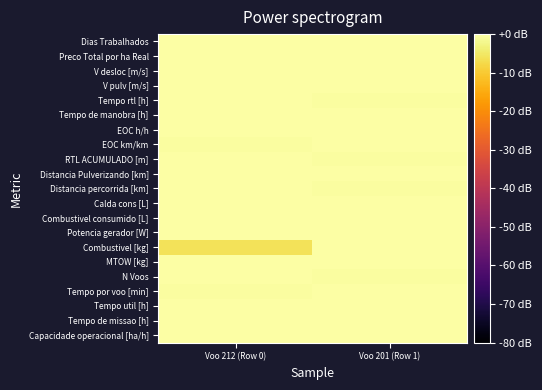

Reading right to left, transcribe all the data shown in this chart.

Capacidade operacional [ha/h]: Voo 201 (Row 1)=0.0	Voo 212 (Row 0)=-0.1
Tempo de missao [h]: Voo 201 (Row 1)=-0.1	Voo 212 (Row 0)=0.0
Tempo util [h]: Voo 201 (Row 1)=-0.1	Voo 212 (Row 0)=0.0
Tempo por voo [min]: Voo 201 (Row 1)=0.0	Voo 212 (Row 0)=-0.4
N Voos: Voo 201 (Row 1)=-0.5	Voo 212 (Row 0)=0.0
MTOW [kg]: Voo 201 (Row 1)=0.0	Voo 212 (Row 0)=-0.2
Combustivel [kg]: Voo 201 (Row 1)=0.0	Voo 212 (Row 0)=-6.0
Potencia gerador [W]: Voo 201 (Row 1)=0.0	Voo 212 (Row 0)=-0.2
Combustivel consumido [L]: Voo 201 (Row 1)=0.0	Voo 212 (Row 0)=-0.0
Calda cons [L]: Voo 201 (Row 1)=0.0	Voo 212 (Row 0)=-0.0
Distancia percorrida [km]: Voo 201 (Row 1)=-0.3	Voo 212 (Row 0)=0.0
Distancia Pulverizando [km]: Voo 201 (Row 1)=0.0	Voo 212 (Row 0)=0.0
RTL ACUMULADO [m]: Voo 201 (Row 1)=-0.5	Voo 212 (Row 0)=0.0
EOC km/km: Voo 201 (Row 1)=0.0	Voo 212 (Row 0)=-0.5
EOC h/h: Voo 201 (Row 1)=0.0	Voo 212 (Row 0)=0.0
Tempo de manobra [h]: Voo 201 (Row 1)=0.0	Voo 212 (Row 0)=-0.1
Tempo rtl [h]: Voo 201 (Row 1)=-0.4	Voo 212 (Row 0)=0.0
V pulv [m/s]: Voo 201 (Row 1)=0.0	Voo 212 (Row 0)=0.0
V desloc [m/s]: Voo 201 (Row 1)=0.0	Voo 212 (Row 0)=0.0
Preco Total por ha Real: Voo 201 (Row 1)=-0.0	Voo 212 (Row 0)=0.0
Dias Trabalhados: Voo 201 (Row 1)=0.0	Voo 212 (Row 0)=0.0